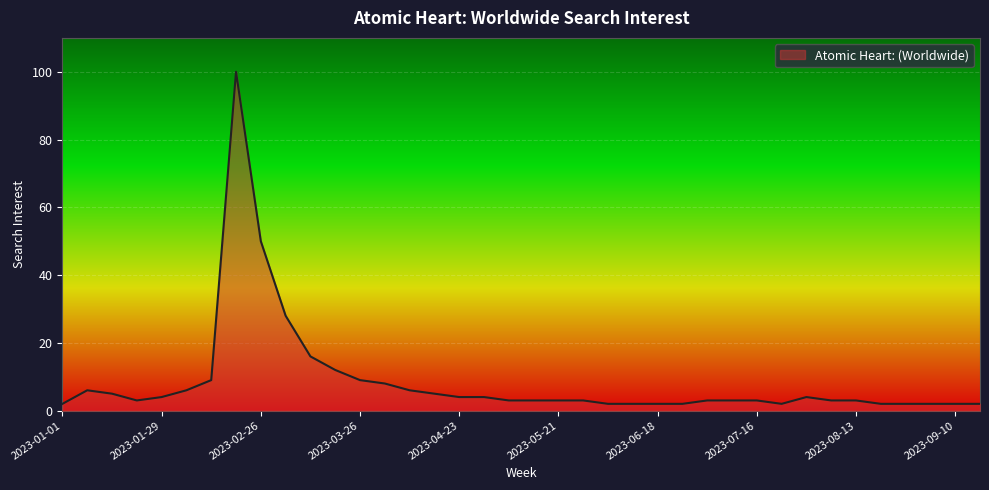

What is the difference between the maximum and minimum values?

98